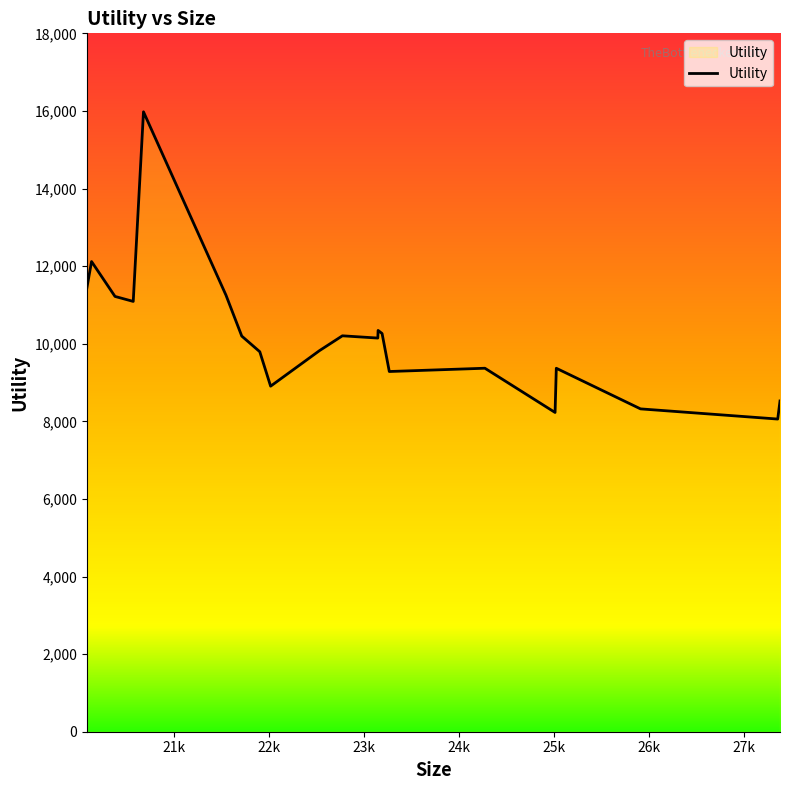

What is the greatest value displayed?

15977.2